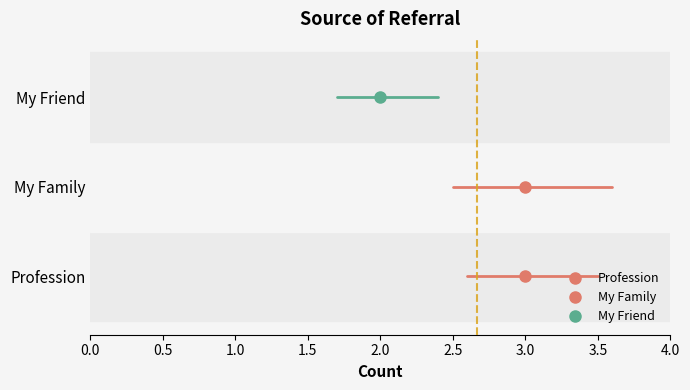

What is the sum of all values?

8